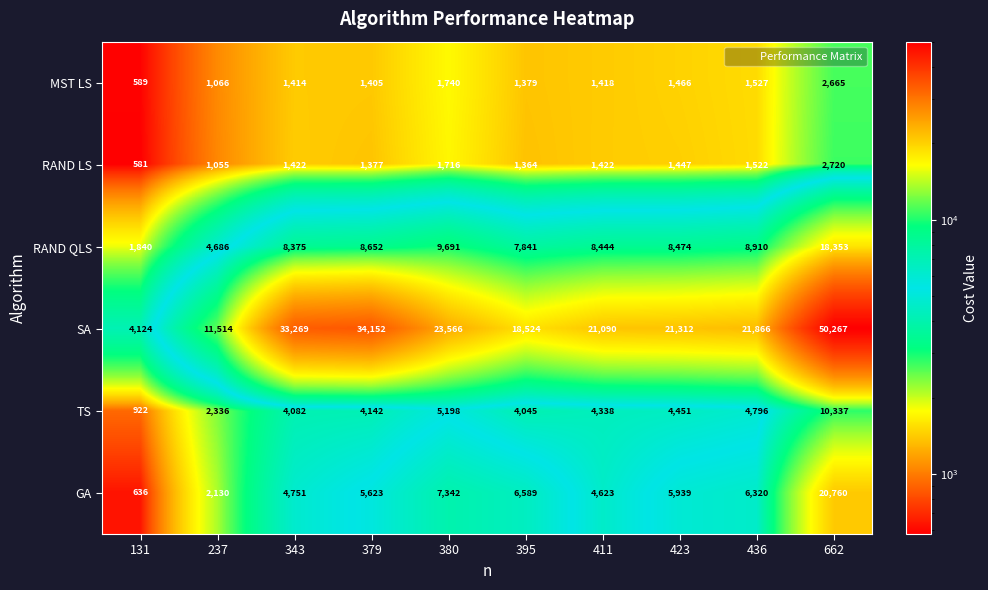

The value of SA at 395 is 4939. True or false?

False